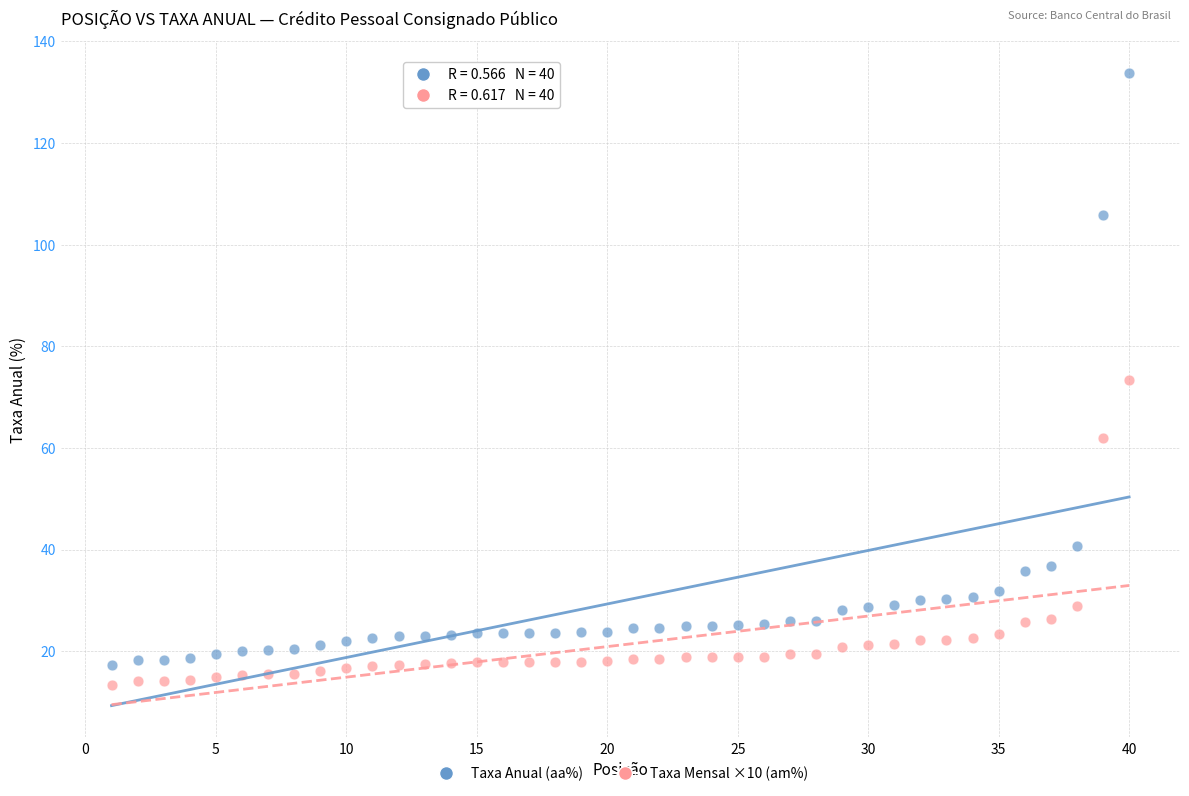

What are all the series names shown in the legend?

Taxa Anual (aa%), Taxa Mensal ×10 (am%)